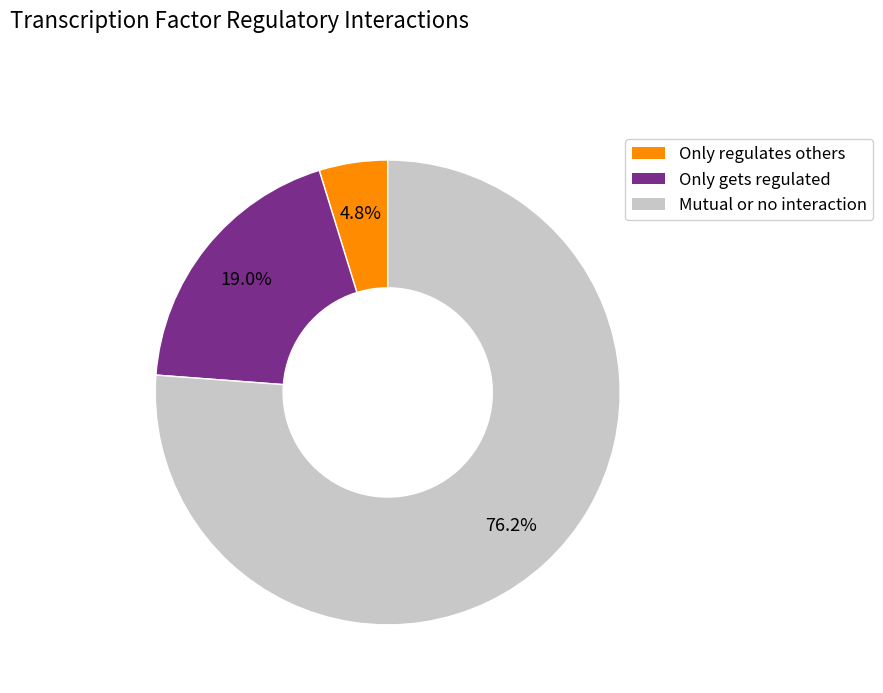

Is there any slice that represents more than half of the pie?

Yes